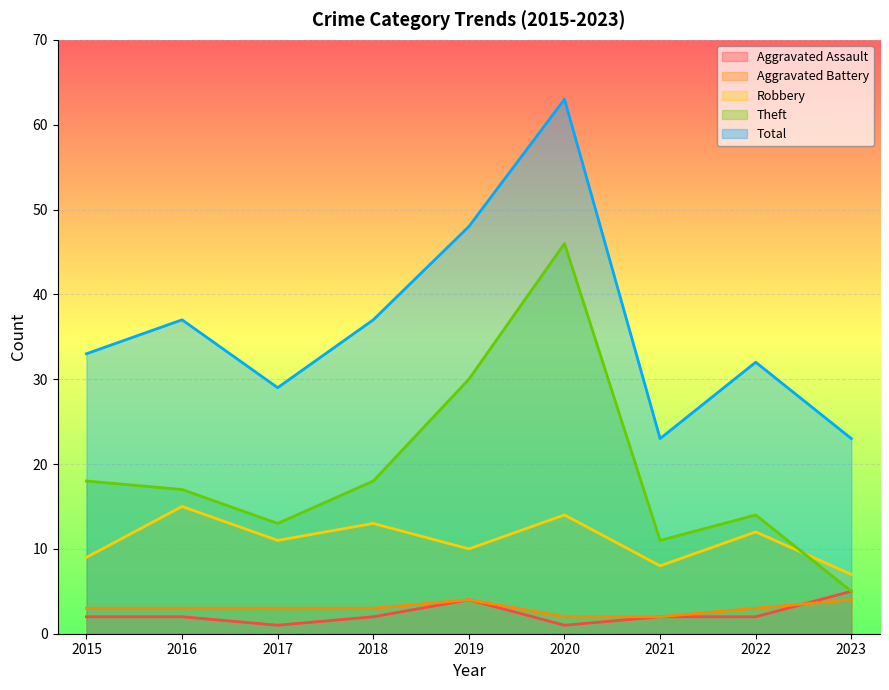

At which label does Theft first exceed 17?

2015